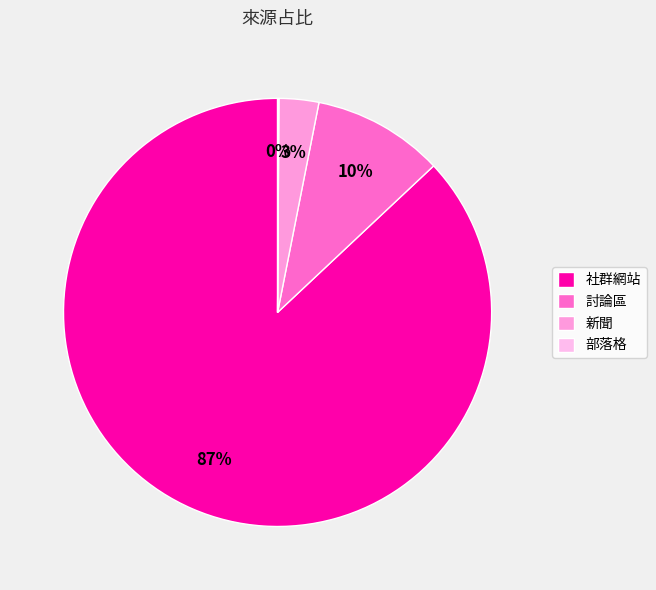

The 社群網站 slice represents 98% of the pie. True or false?

False